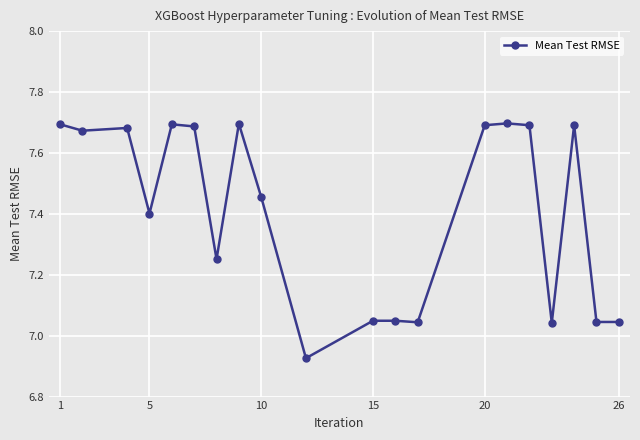

What is the difference between the second highest and minimum values?

0.8